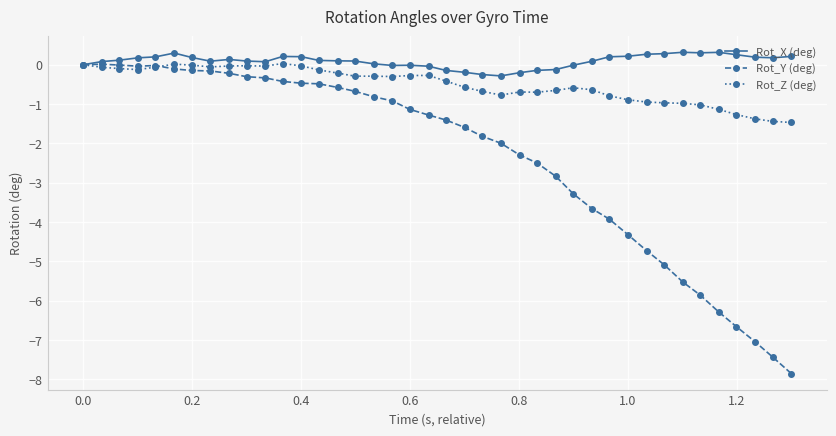

What are all the series names shown in the legend?

Rot_X (deg), Rot_Y (deg), Rot_Z (deg)